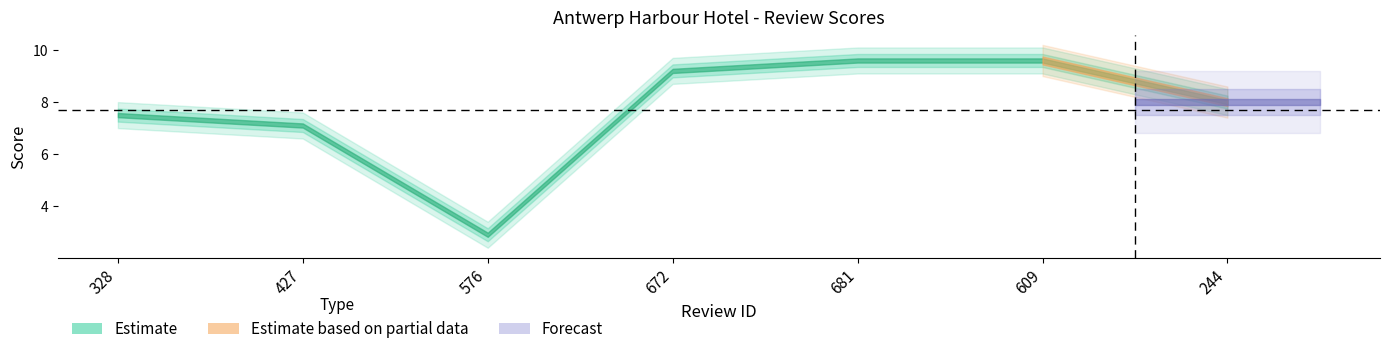

Where does the data first go above 8?

672